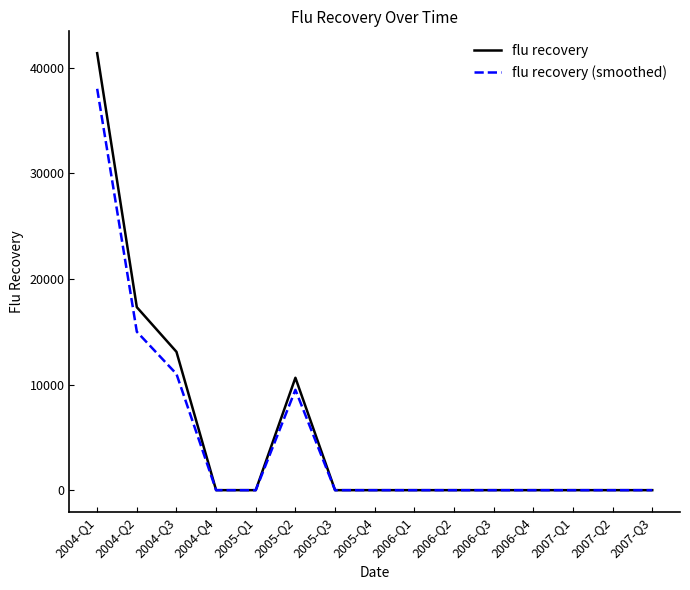

List the series in order of their peak value, highest first.

flu recovery, flu recovery (smoothed)